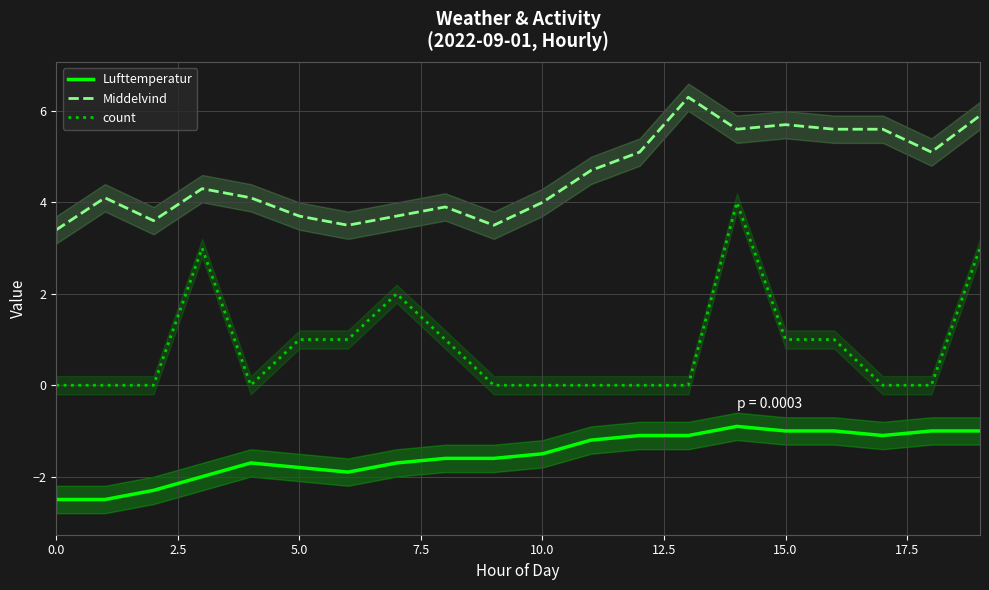

Reading right to left, what are all the values shown in this chart?

Lufttemperatur: -1.0	-1.0	-1.1	-1.0	-1.0	-0.9	-1.1	-1.1	-1.2	-1.5	-1.6	-1.6	-1.7	-1.9	-1.8	-1.7	-2.0	-2.3	-2.5	-2.5
Middelvind: 5.9	5.1	5.6	5.6	5.7	5.6	6.3	5.1	4.7	4.0	3.5	3.9	3.7	3.5	3.7	4.1	4.3	3.6	4.1	3.4
count: 3.0	0.0	0.0	1.0	1.0	4.0	0.0	0.0	0.0	0.0	0.0	1.0	2.0	1.0	1.0	0.0	3.0	0.0	0.0	0.0